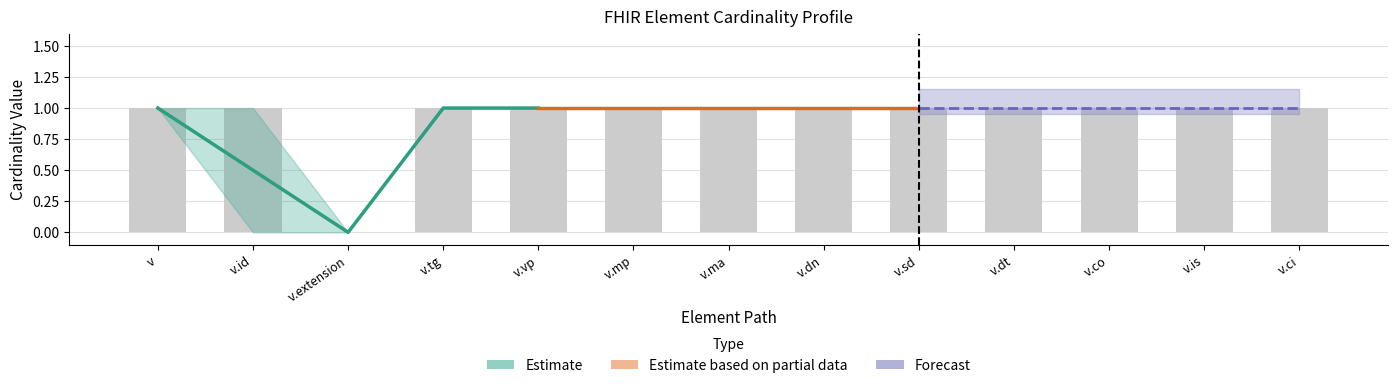

What is the average value?

1